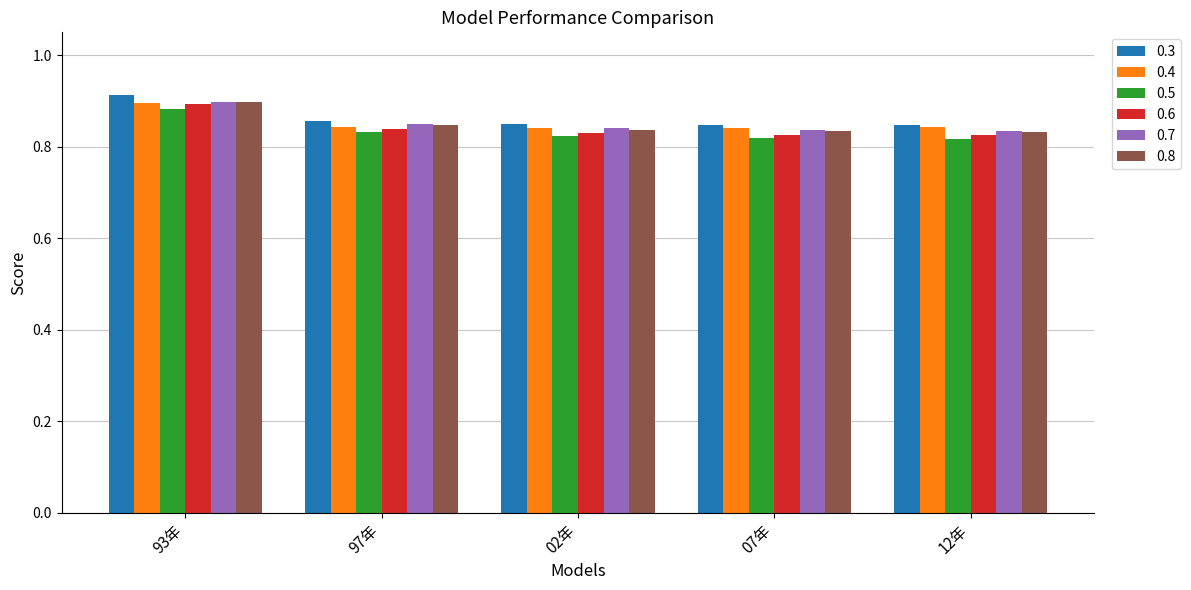

Which series has the largest range (max minus min)?

0.6